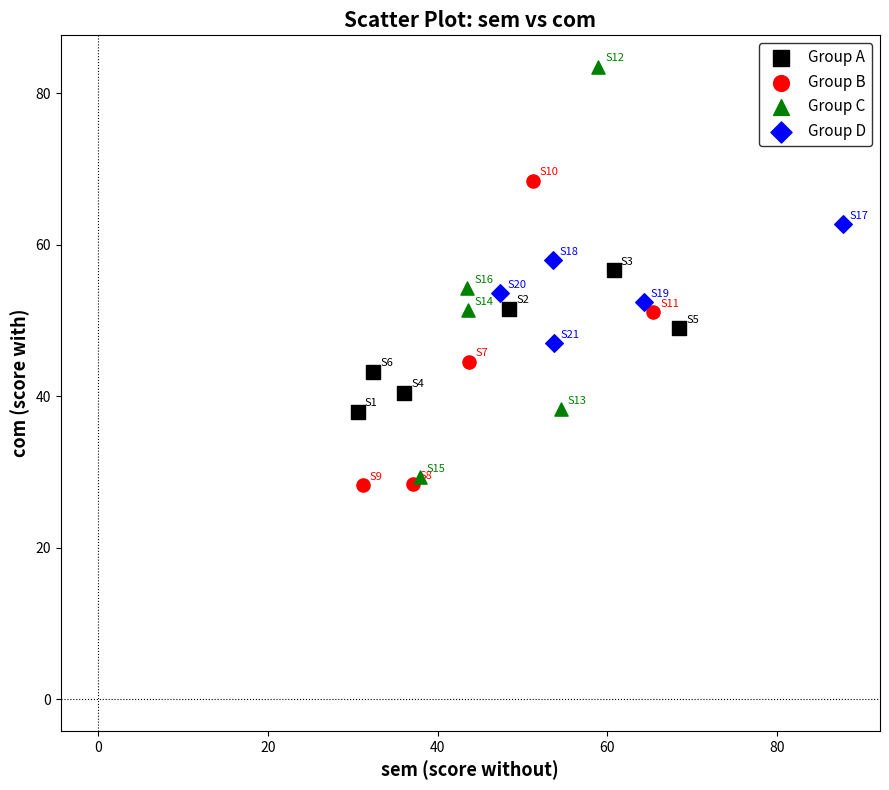

What are all the series names shown in the legend?

Group A, Group B, Group C, Group D